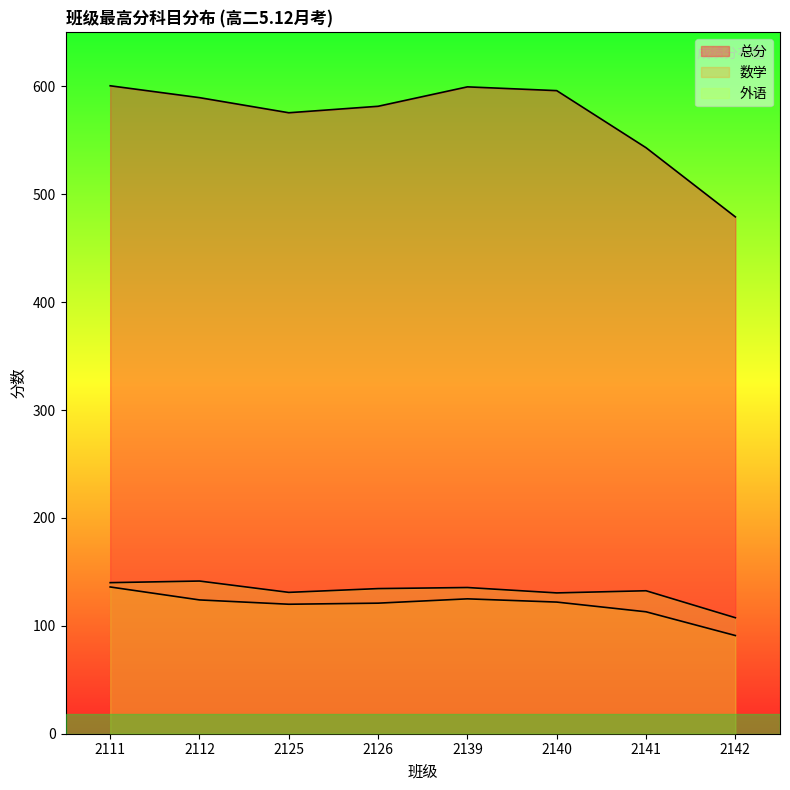

At which label does 外语 first exceed 134?

2111